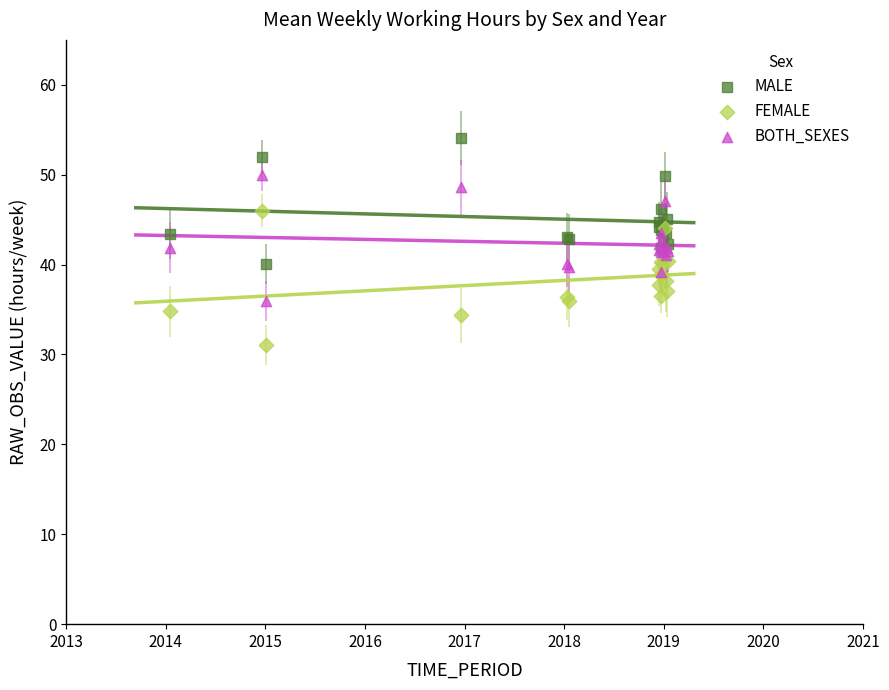

Which series contains the highest Y value?

MALE